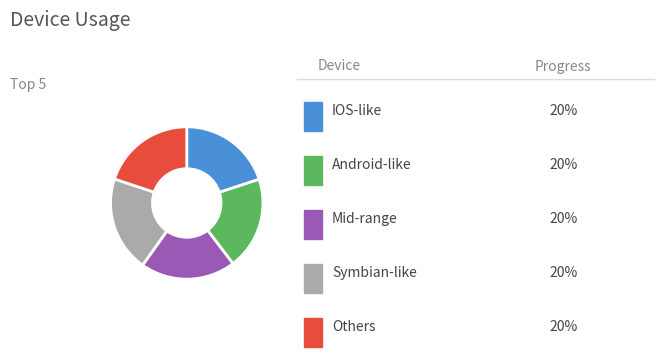

Is there a majority slice in this chart?

No